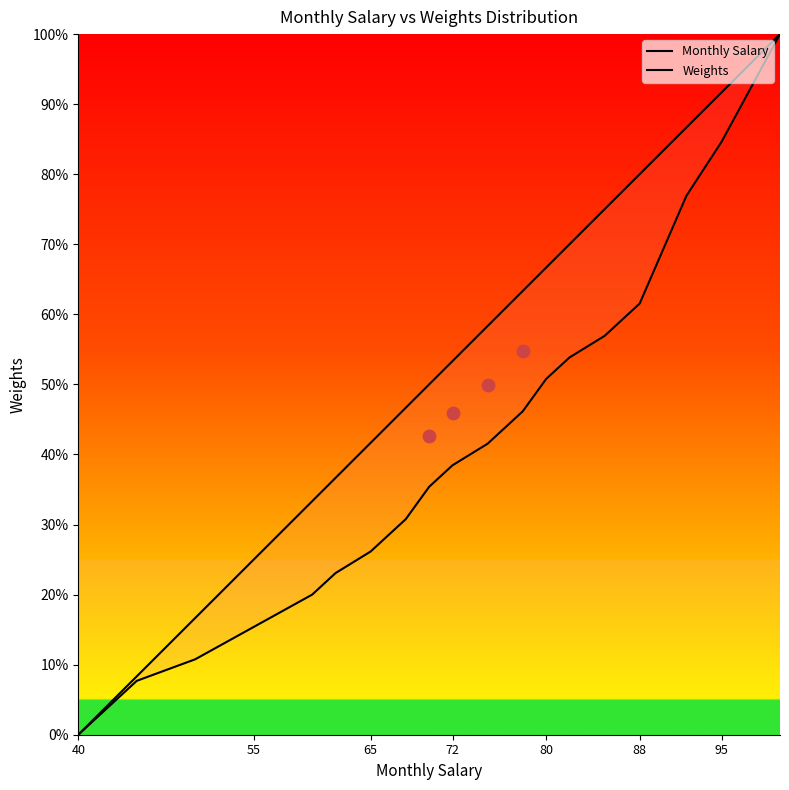

What are all the series names shown in the legend?

Monthly Salary, Weights